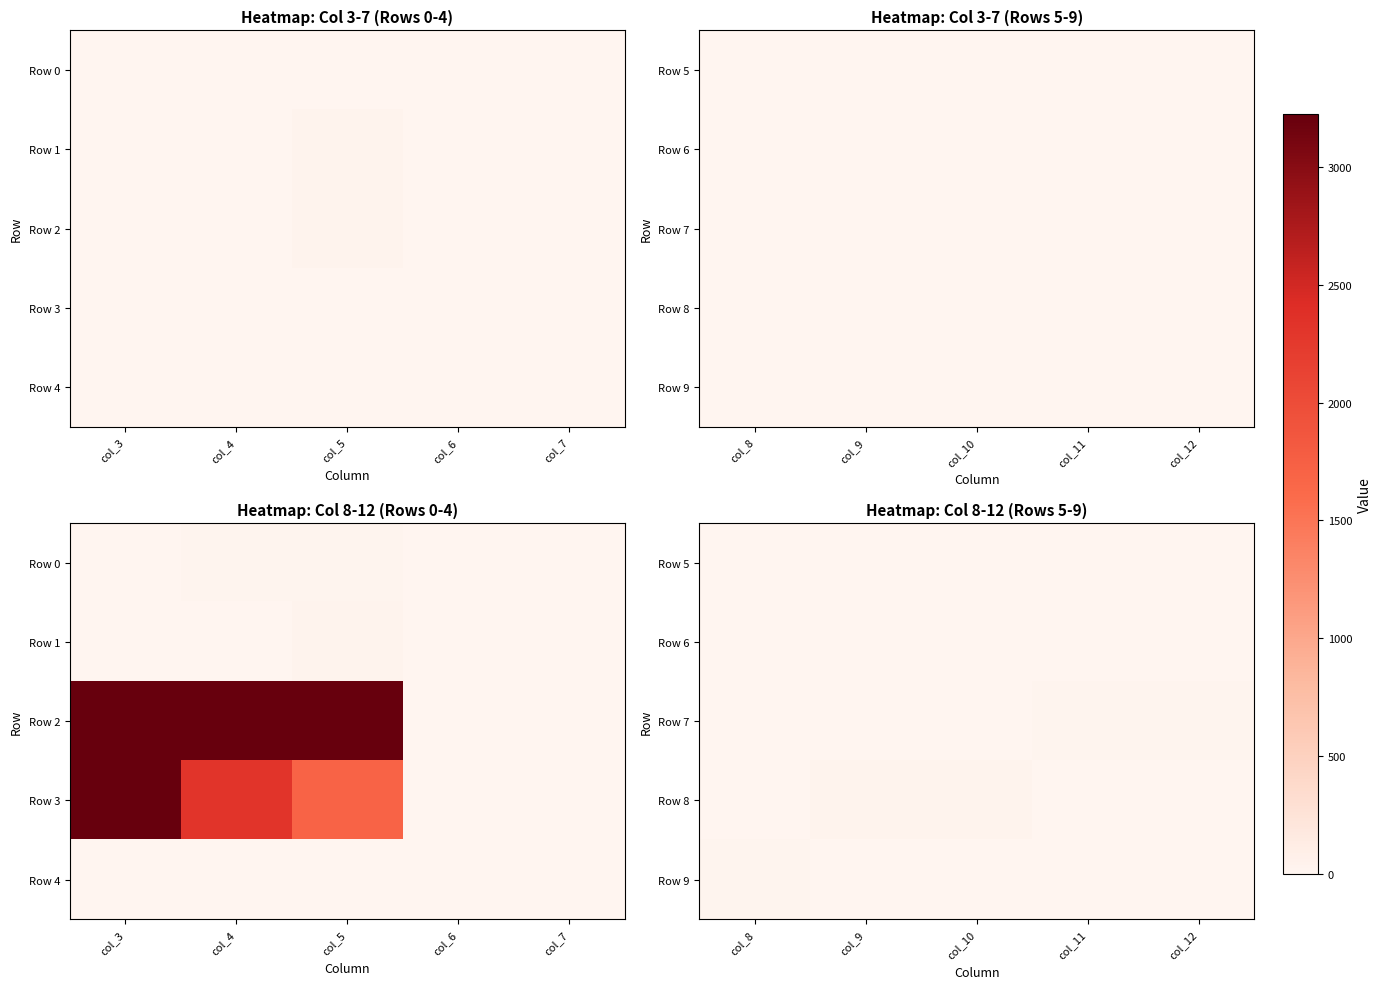

Which series has the widest spread of values?

Row 8